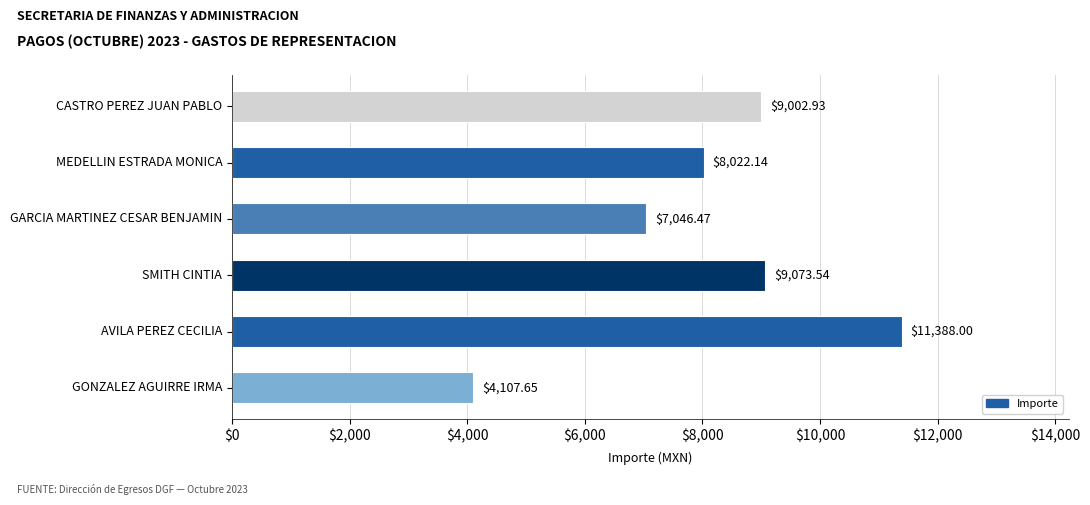

What is the change in value from GONZALEZ AGUIRRE IRMA to GARCIA MARTINEZ CESAR BENJAMIN?

+2938.8